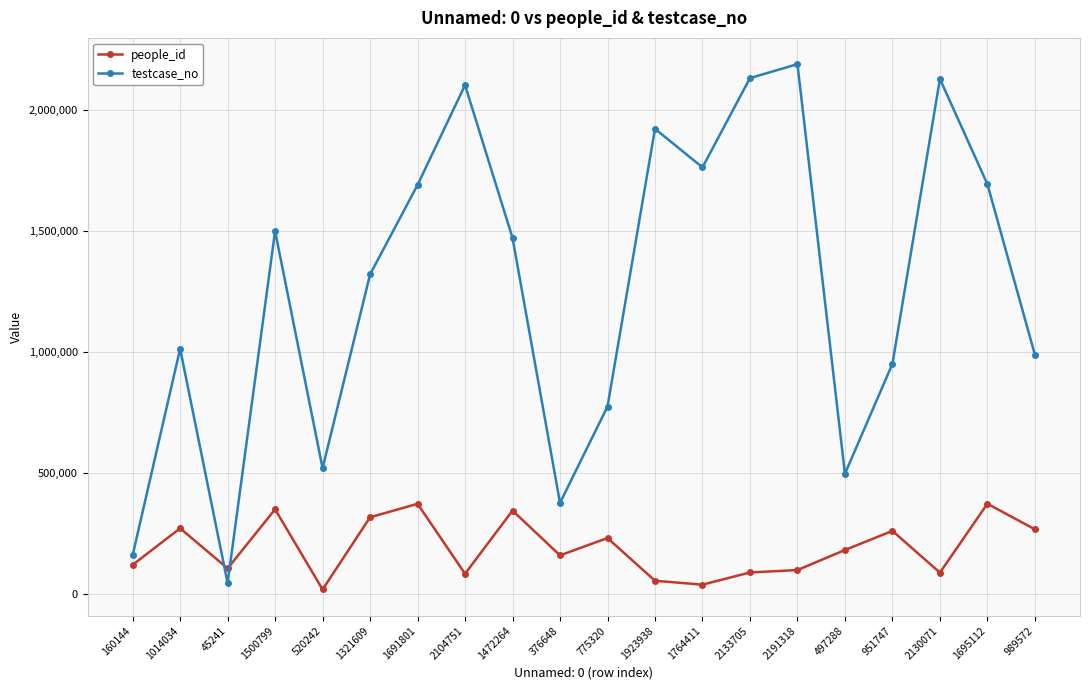

How many data points in people_id are less than 181886?

10